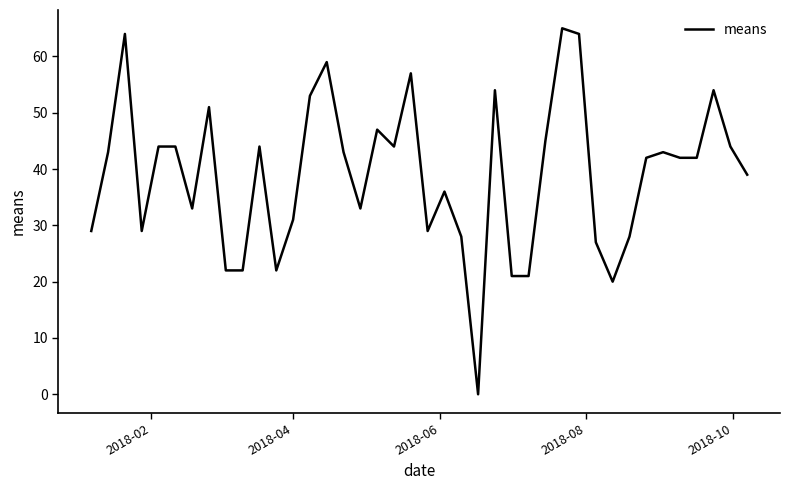

What is the maximum value shown in the chart?

65